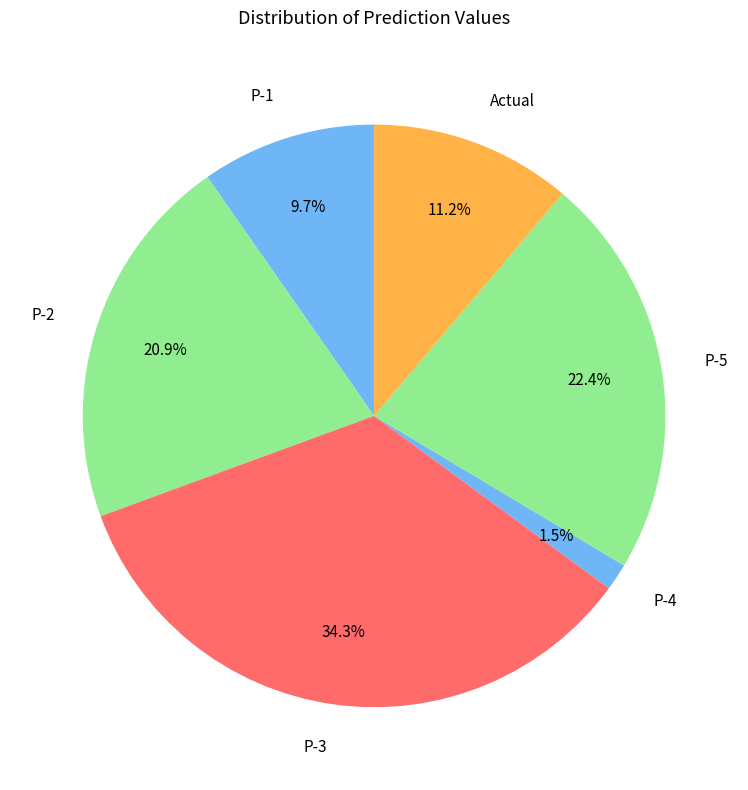

To the nearest percent, what percentage of the pie is P-5?

22%